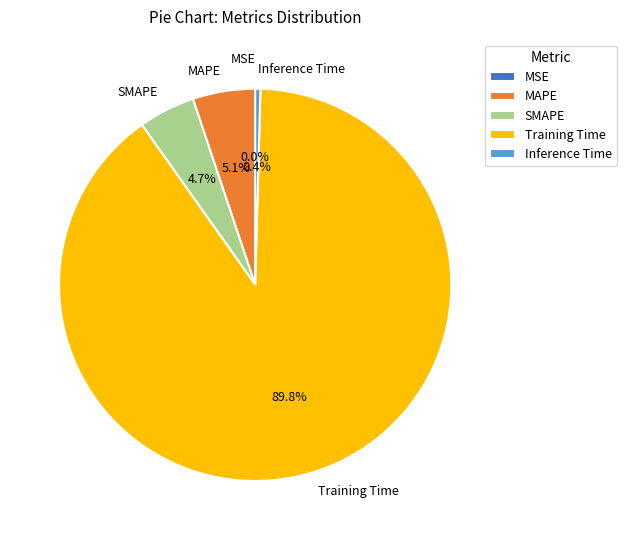

Which category has the biggest portion of the pie?

Training Time